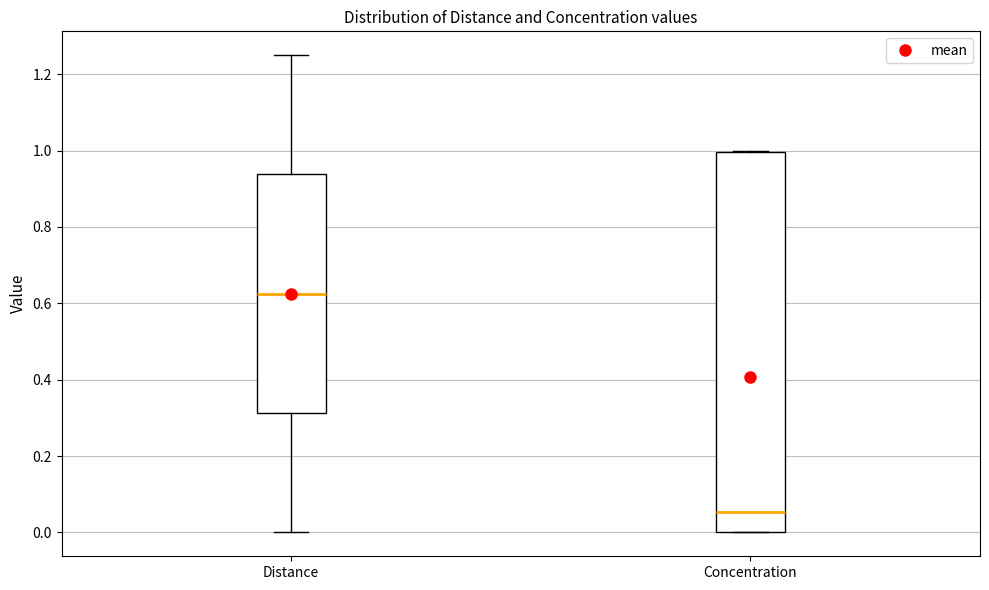

Which box's median line is the lowest?

Concentration